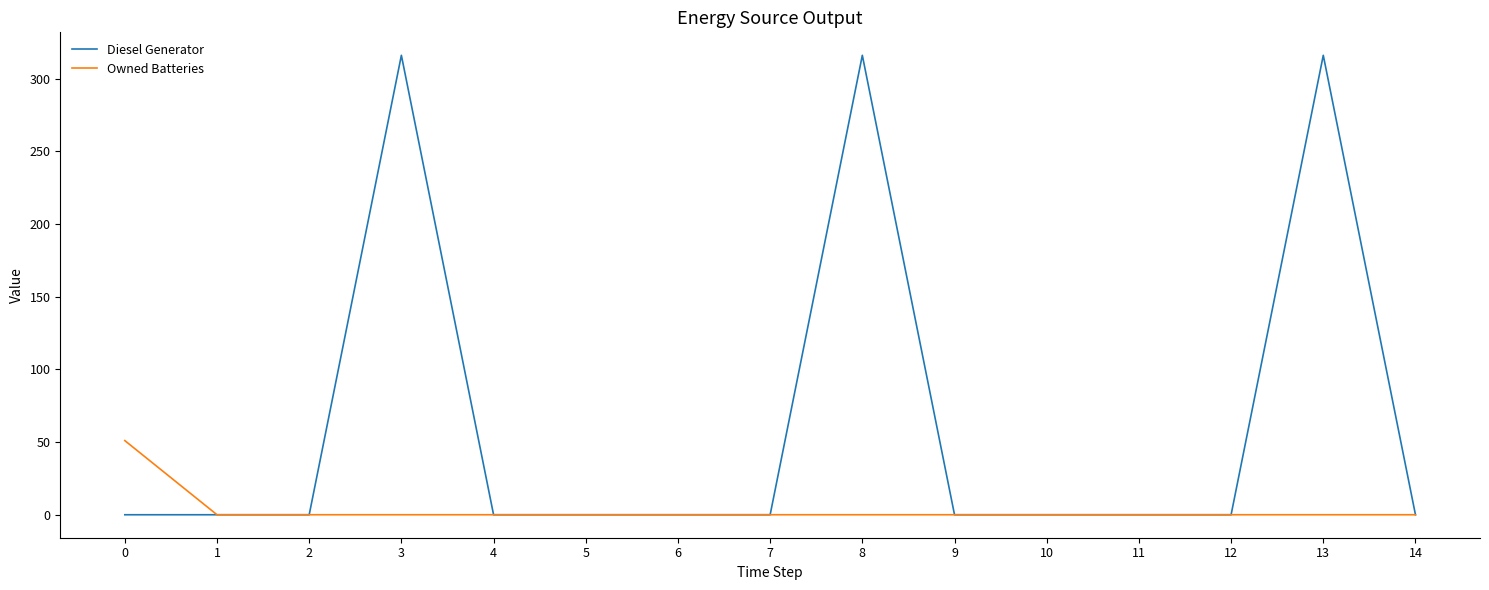

True or false: Owned Batteries has a value of 0 at 3.

True